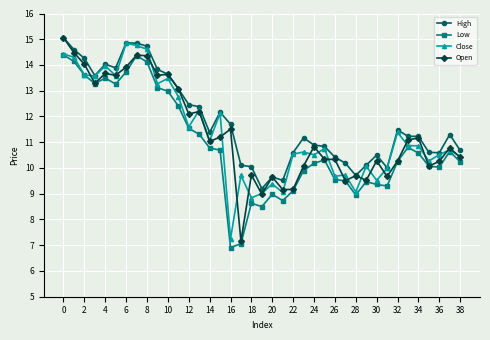

What is the greatest value displayed?

15.1